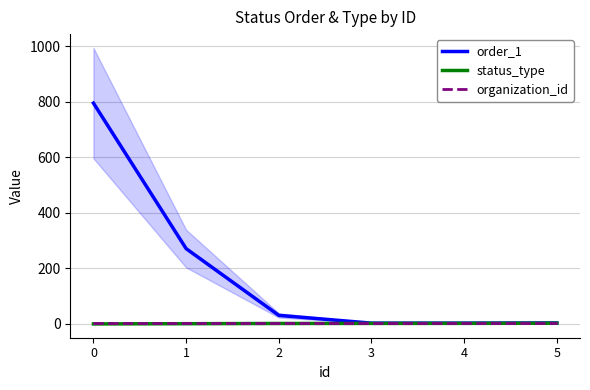

How many series are shown in this chart?

3